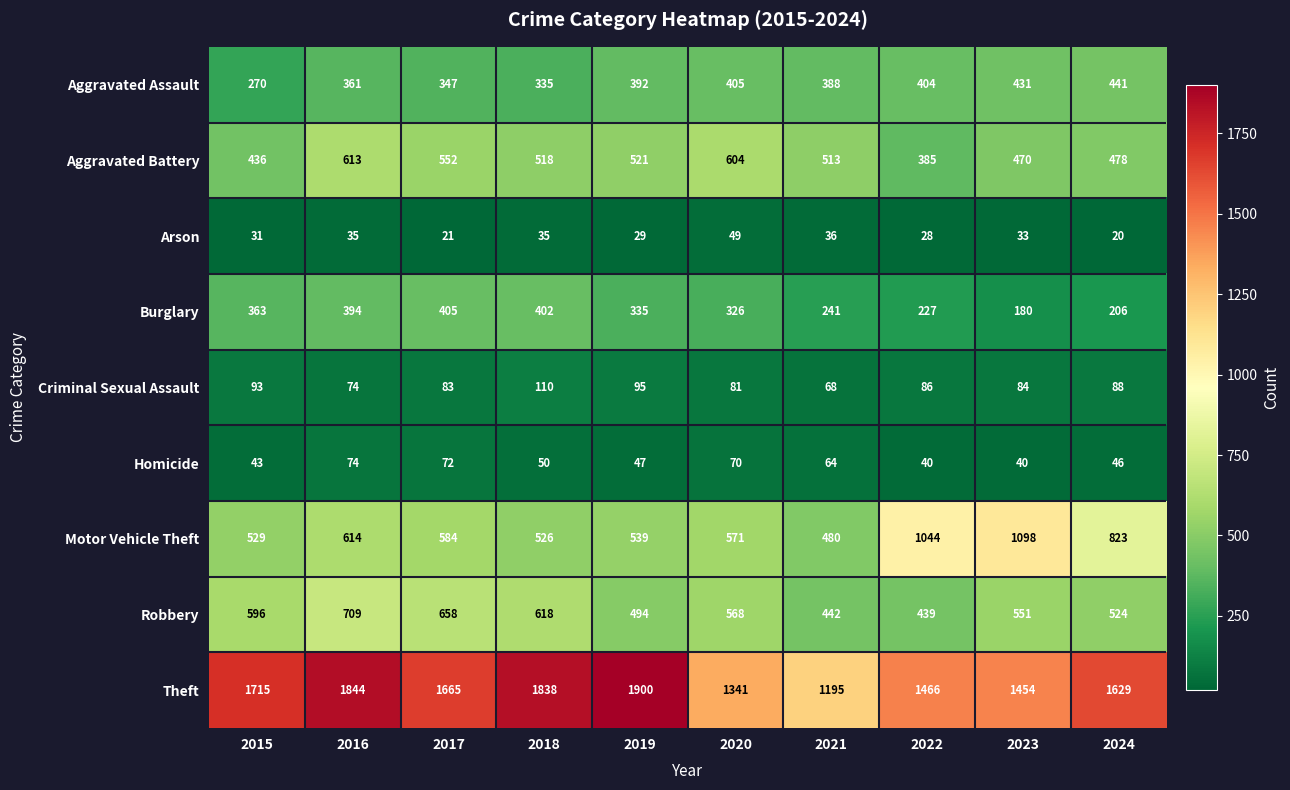

At which category does the chart reach its peak across all series?

2019